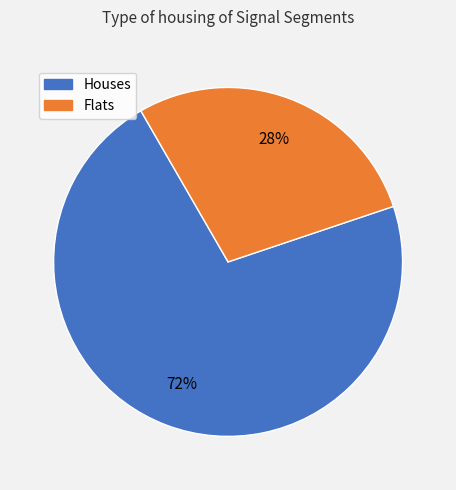

Does any single category account for the majority?

Yes